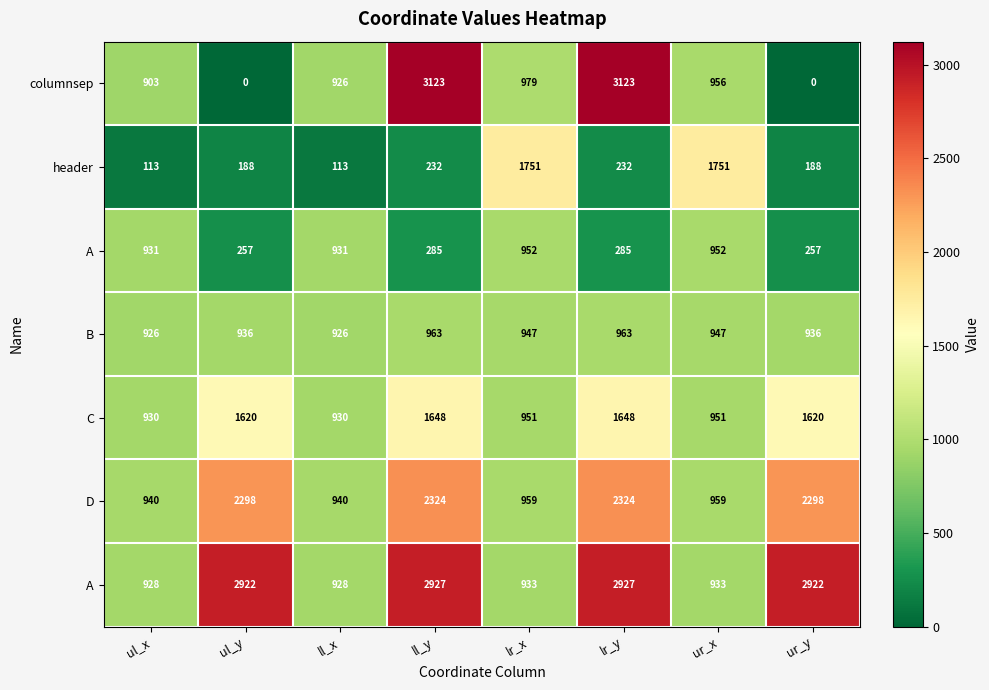

Which has a higher value, lr_x or lr_y?

lr_y